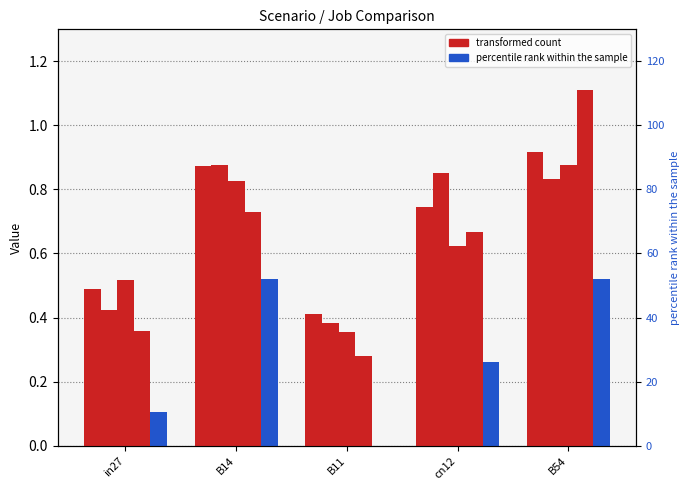

At which label is job27_scenario1_54 closest to 0?

B11